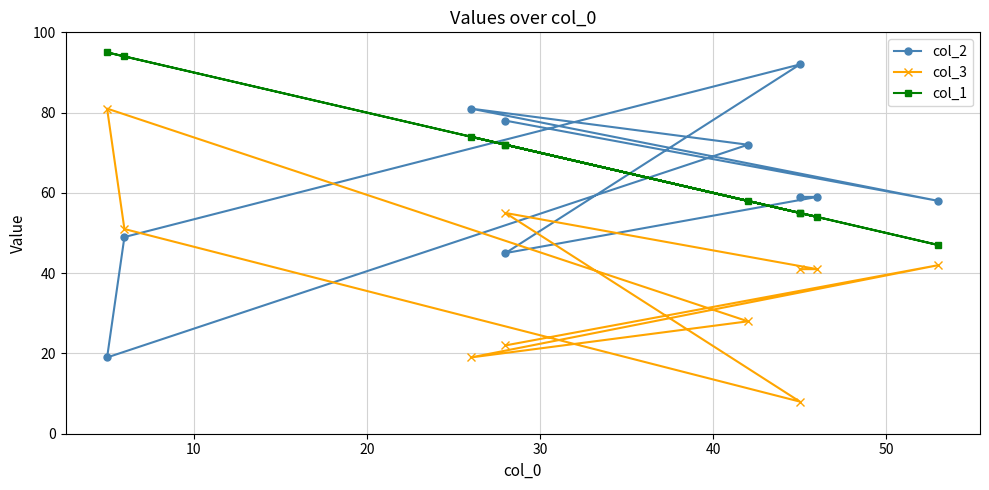

What is the minimum value shown in the chart?

8